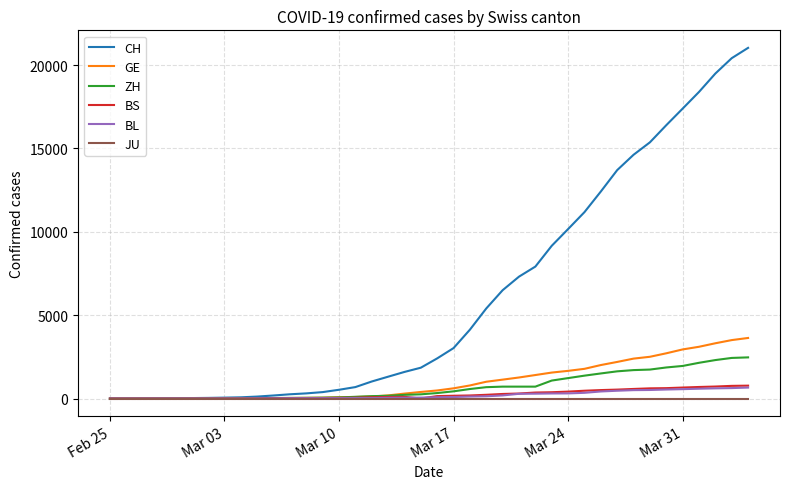

Which series has the largest total across all categories?

CH